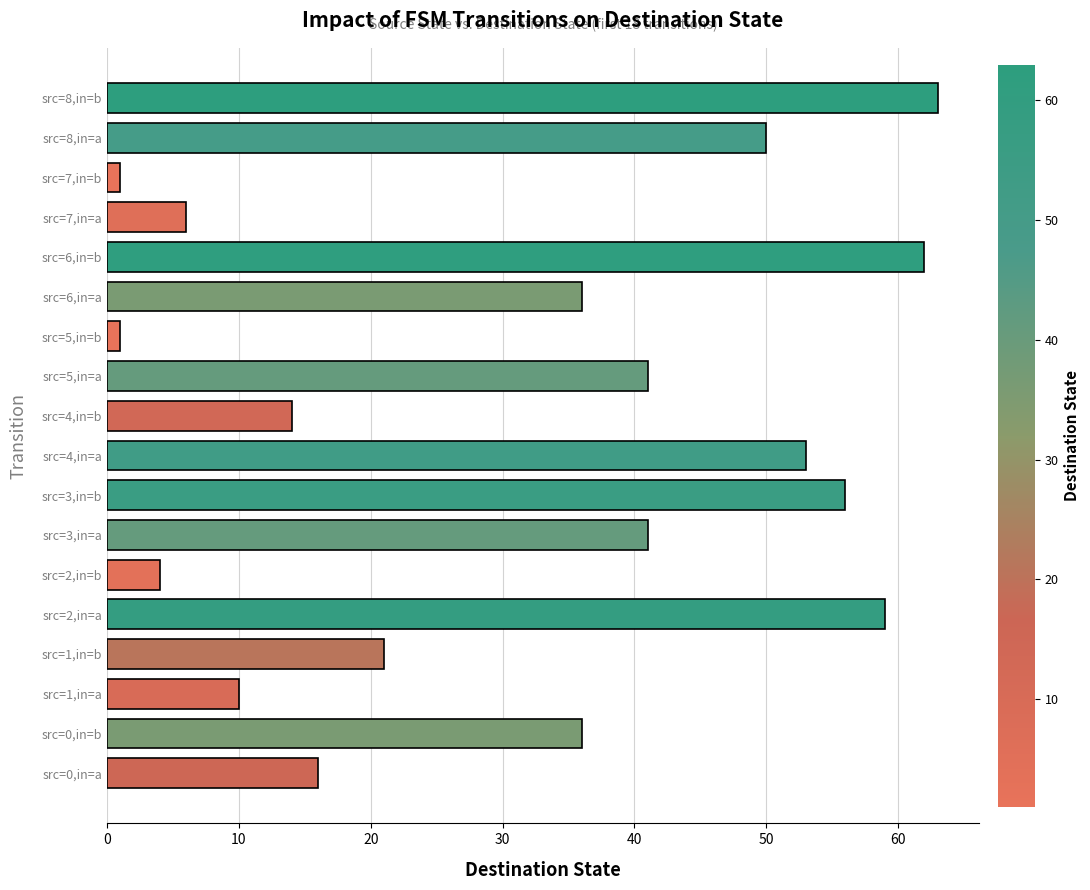

The value at src=4,in=b is 25. True or false?

False